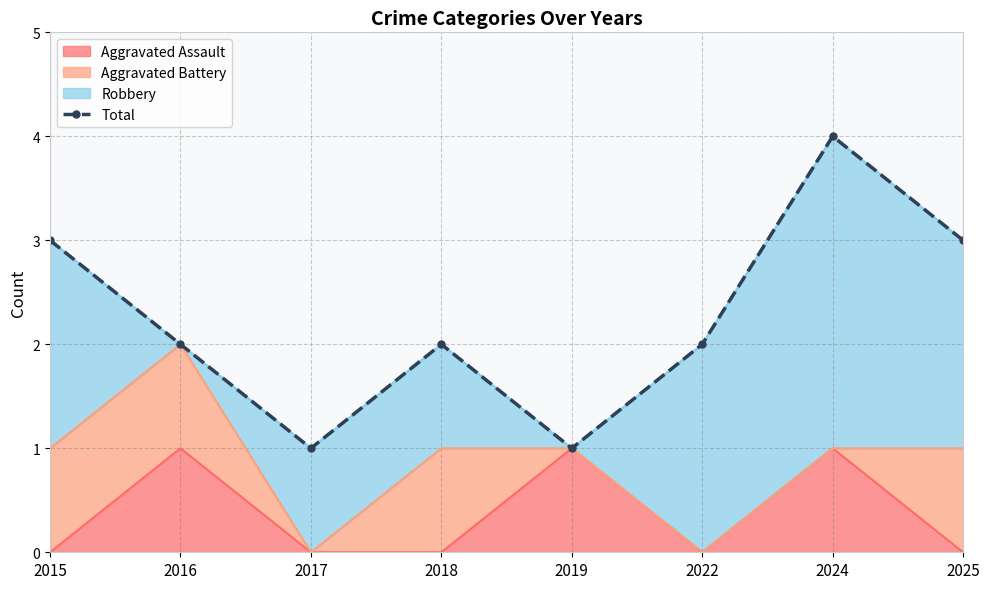

How many categories are shown in the chart?

8